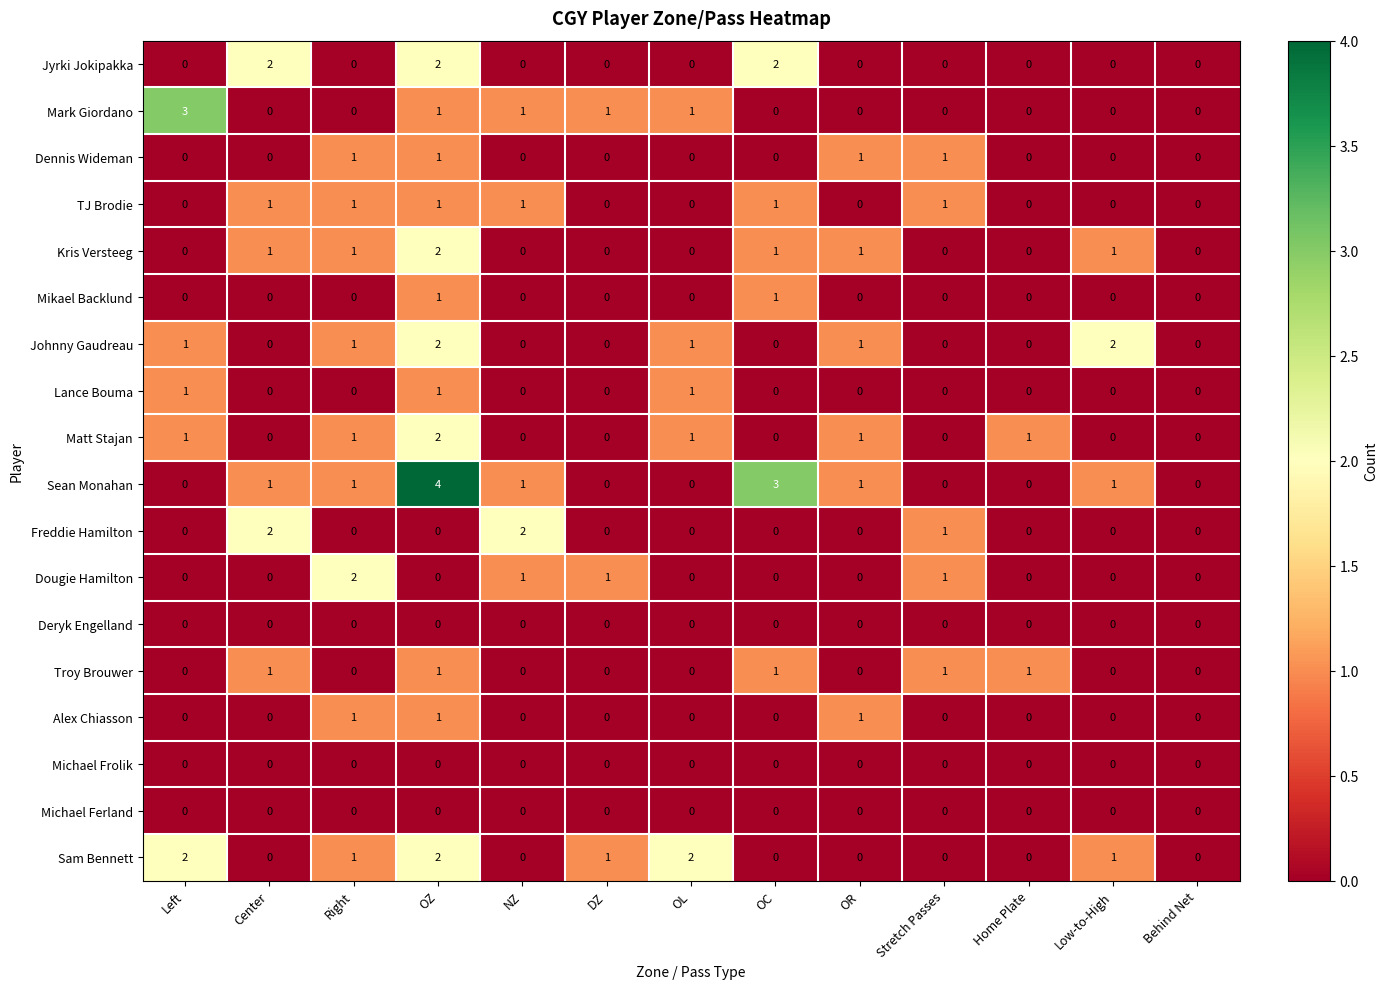

Between NZ and DZ, which series saw the biggest shift?

Freddie Hamilton